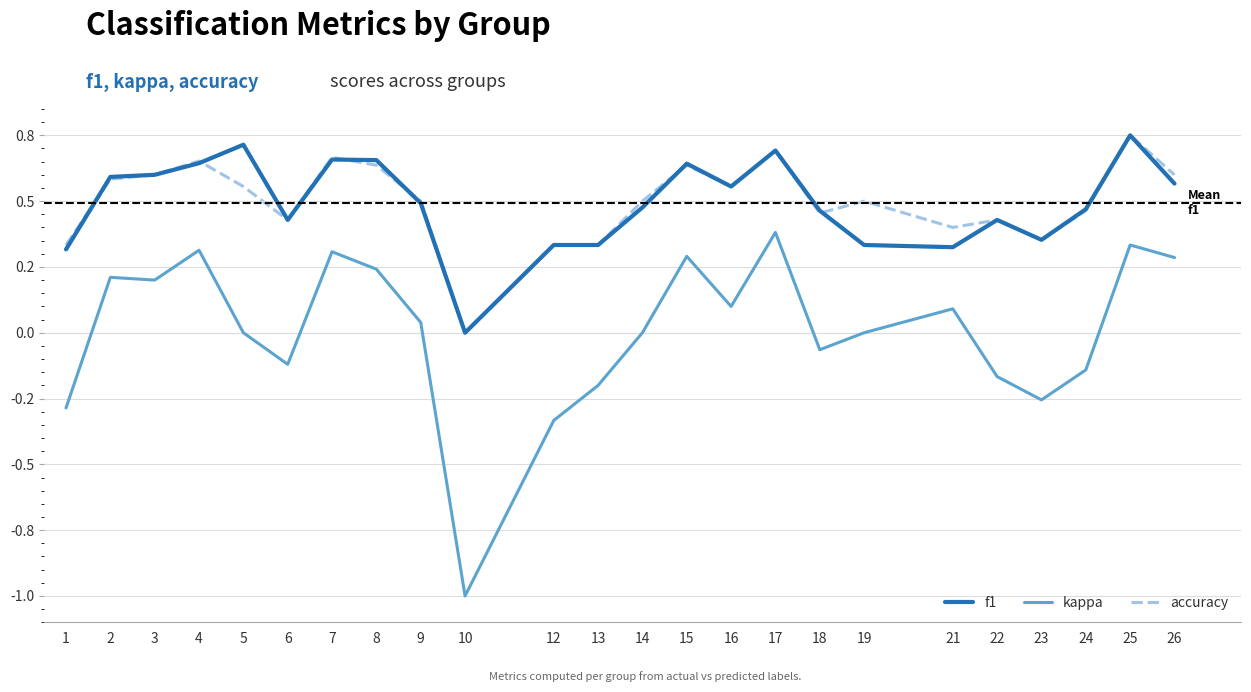

What is the highest value of the accuracy series?

0.8